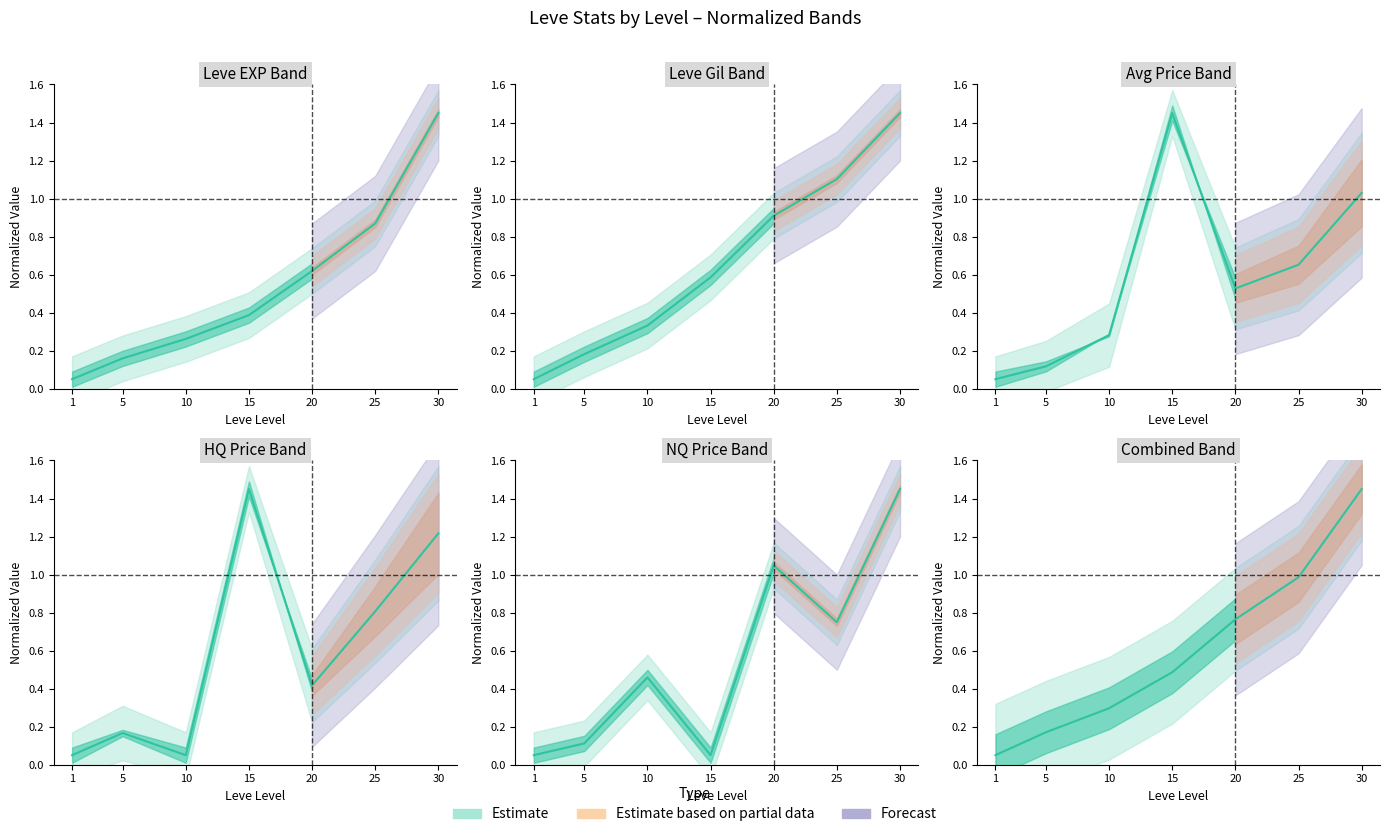

What is the highest value of the Leve Gil series?

1.4